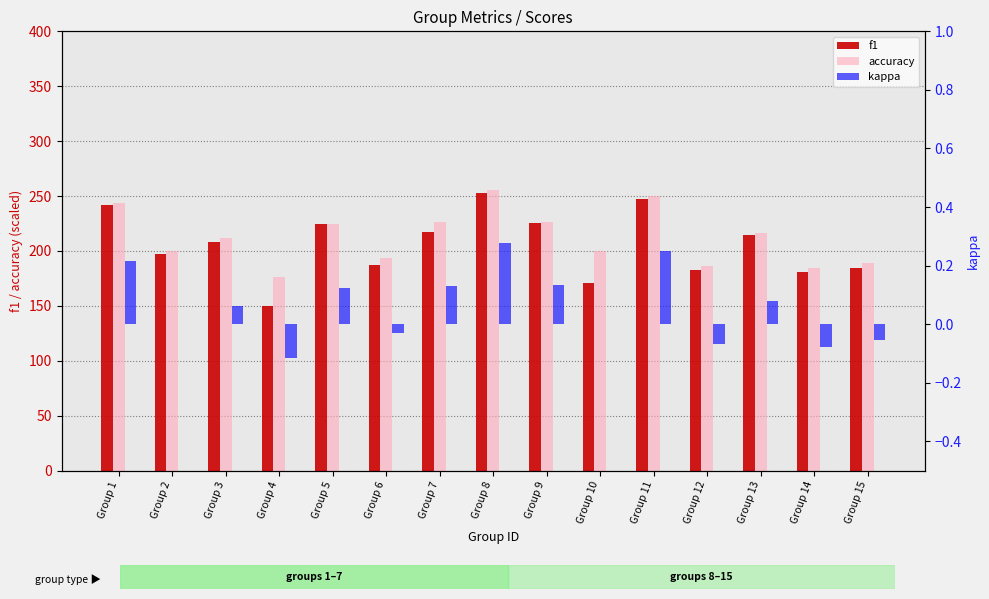

The value of kappa at Group 3 is 0.1. True or false?

False